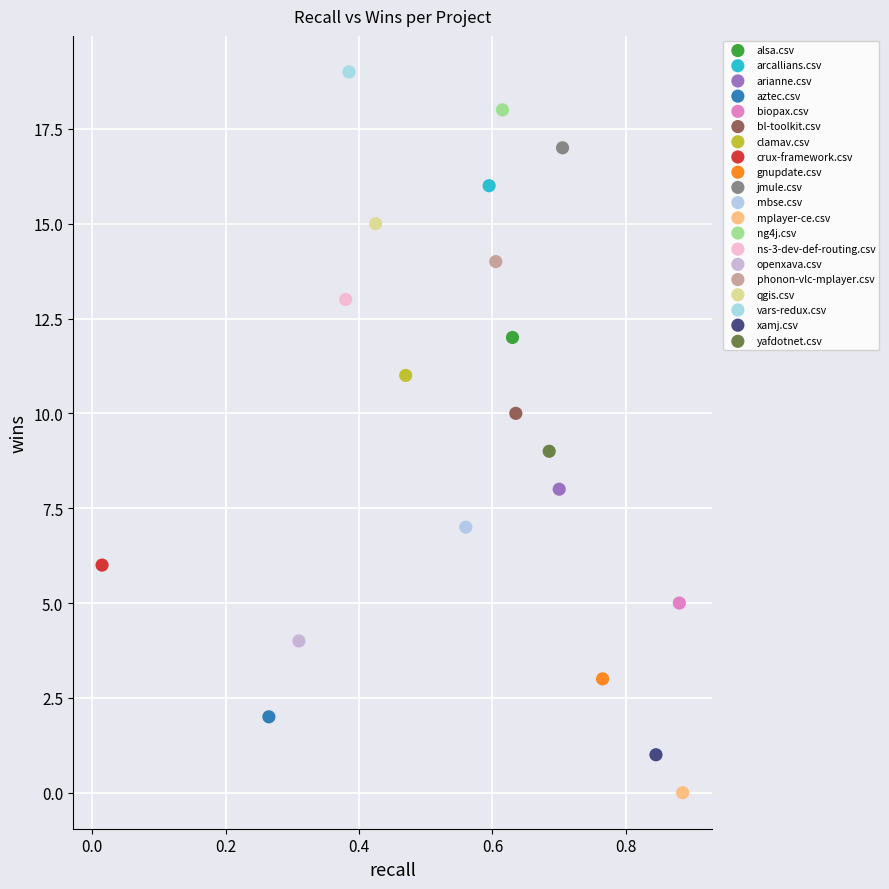

What are all the series names shown in the legend?

alsa.csv, arcallians.csv, arianne.csv, aztec.csv, biopax.csv, bl-toolkit.csv, clamav.csv, crux-framework.csv, gnupdate.csv, jmule.csv, mbse.csv, mplayer-ce.csv, ng4j.csv, ns-3-dev-def-routing.csv, openxava.csv, phonon-vlc-mplayer.csv, qgis.csv, vars-redux.csv, xamj.csv, yafdotnet.csv